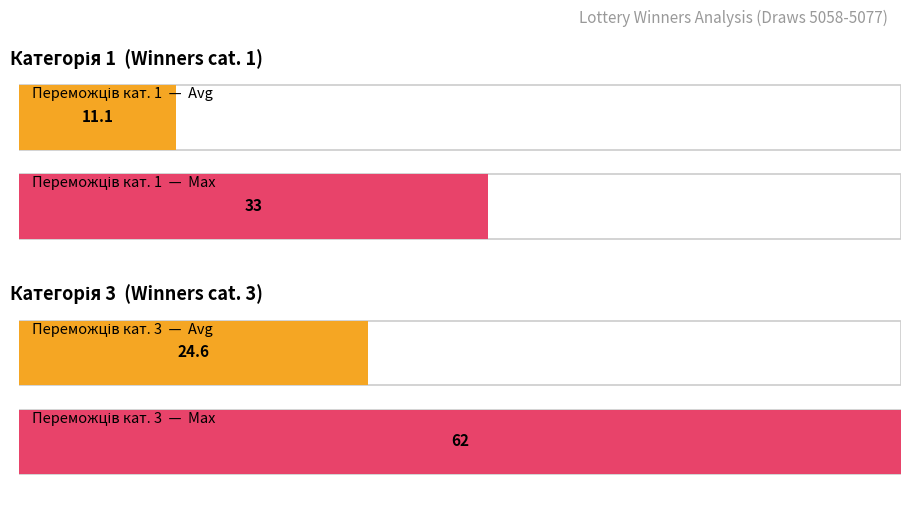

Is it true that Переможців категорії 1 equals 4.9 at 5067?

False